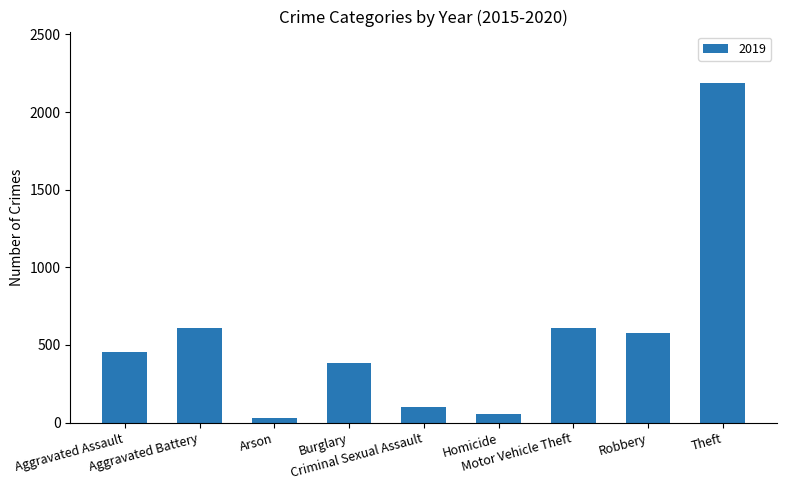

What position from the left is Aggravated Battery?

2